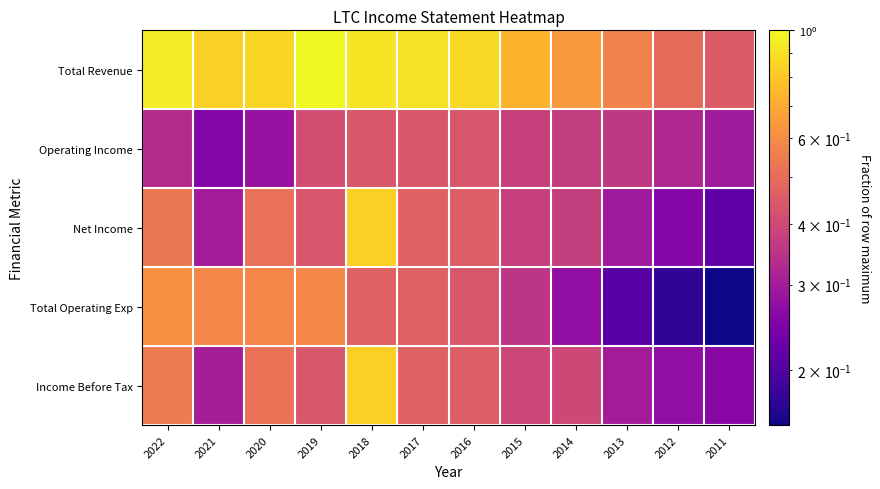

Which has a higher value, 2022 or 2017?

2022